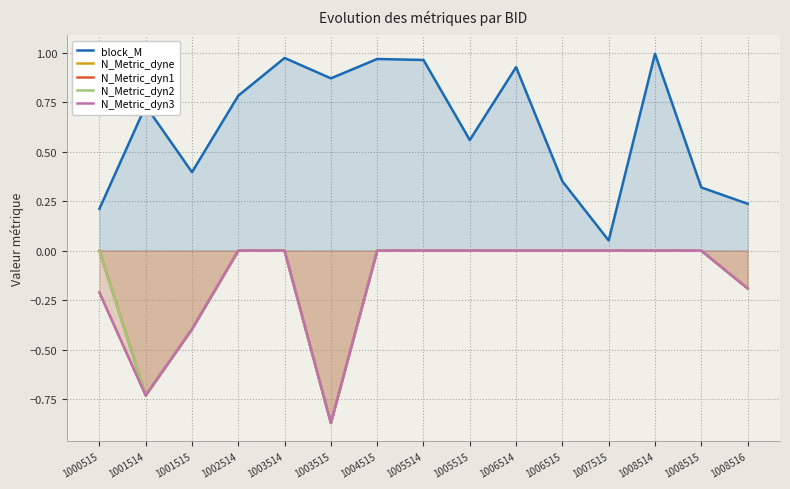

Which series has the widest spread of values?

block_M